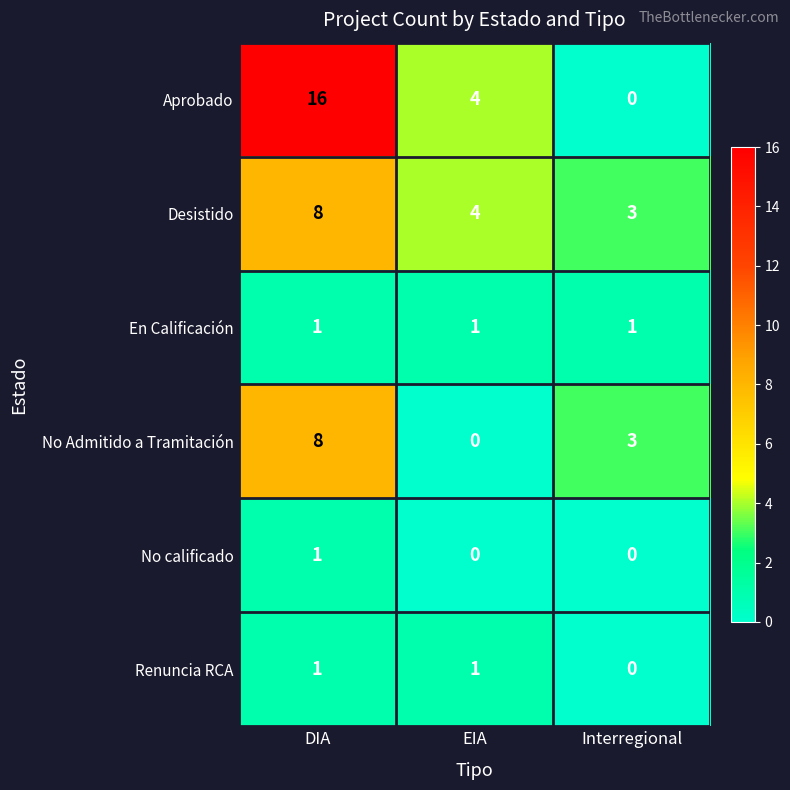

Which series has the largest total across all categories?

Aprobado